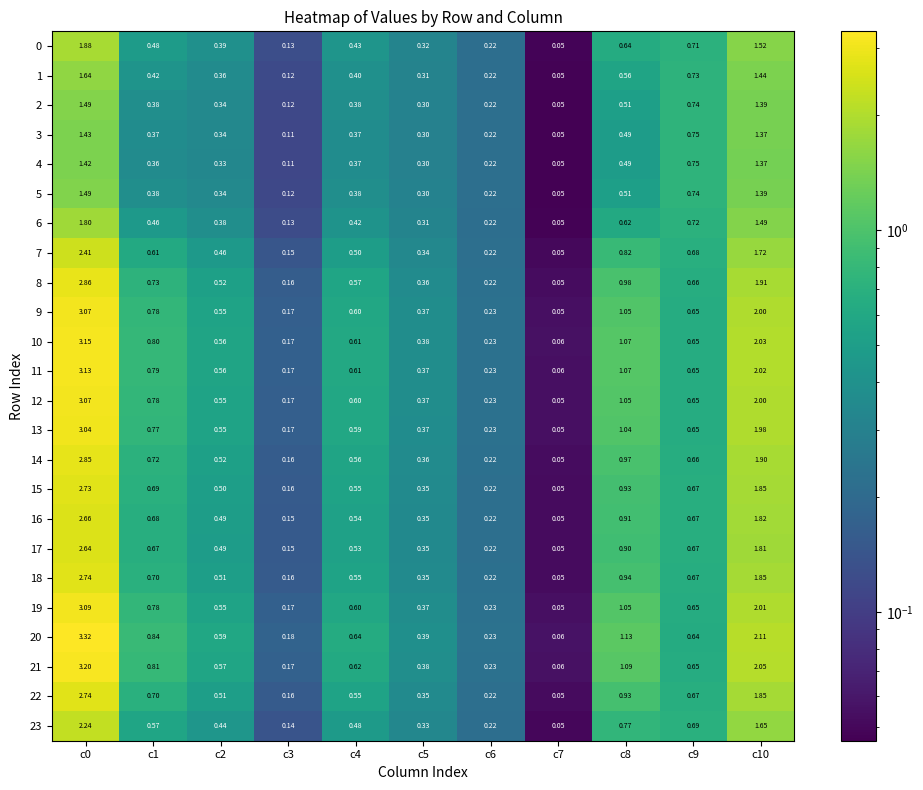

Which series has the largest total across all categories?

20